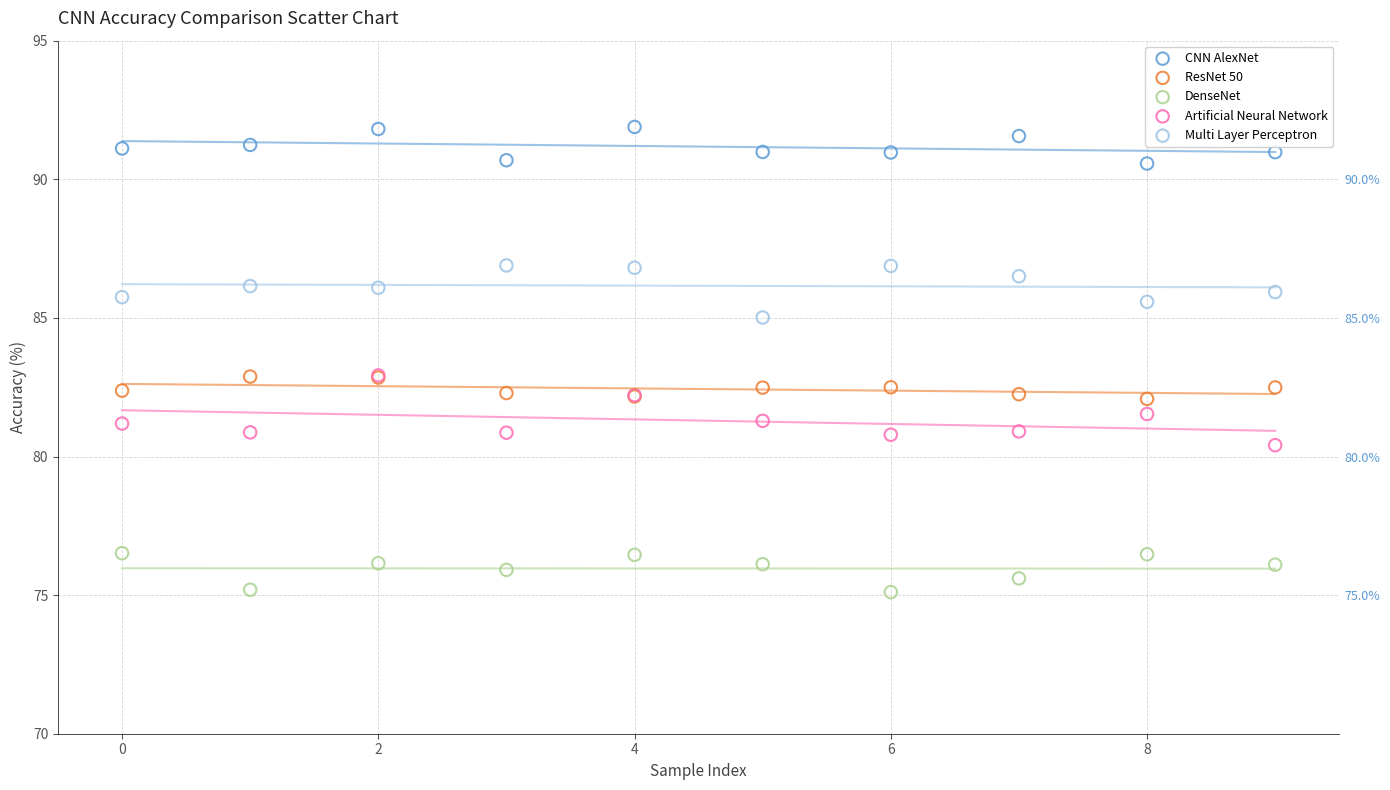

Which series reaches the maximum Y coordinate?

CNN AlexNet